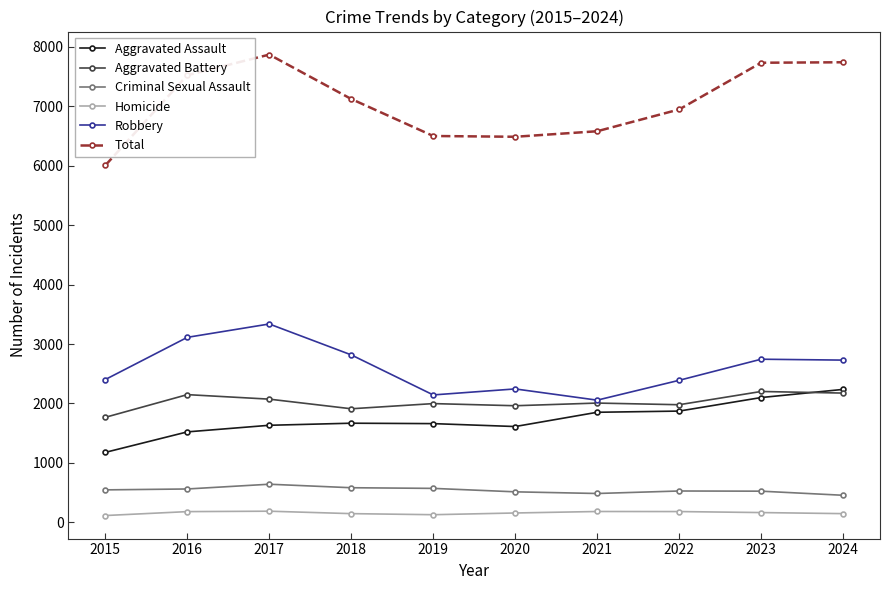

True or false: Aggravated Battery has a value of 3382 at 2023.

False